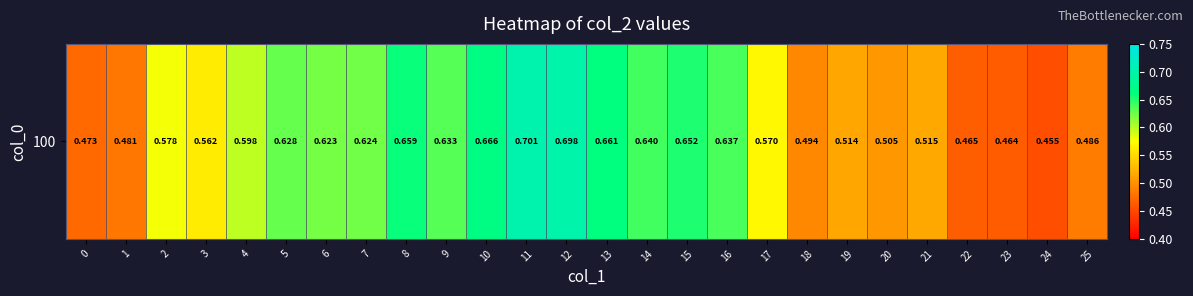

Reading left to right, list all the values displayed in this chart.

0.5	0.5	0.6	0.6	0.6	0.6	0.6	0.6	0.7	0.6	0.7	0.7	0.7	0.7	0.6	0.7	0.6	0.6	0.5	0.5	0.5	0.5	0.5	0.5	0.5	0.5